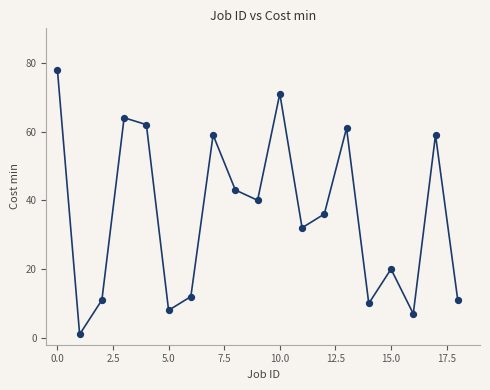

What Y value in the scatter plot is closest to 39?

40